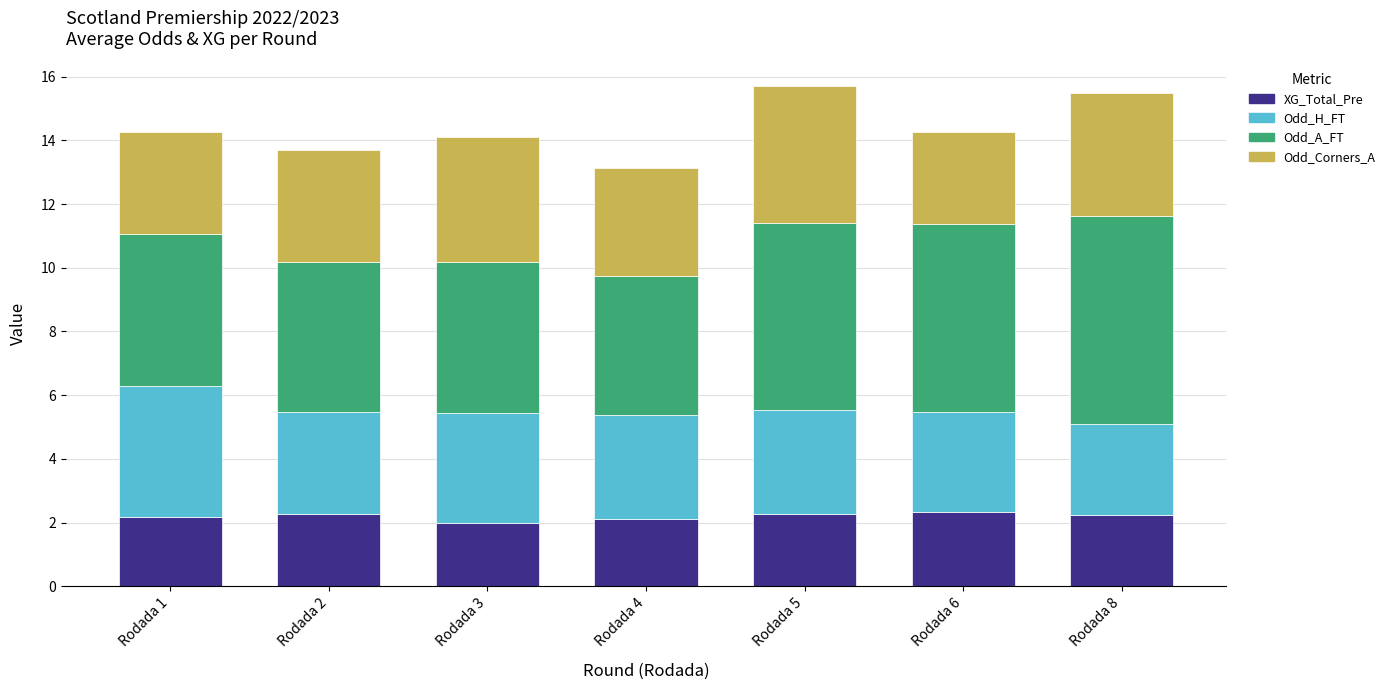

What is the value of the XG_Total_Pre bar at the 7th from the left?

2.2